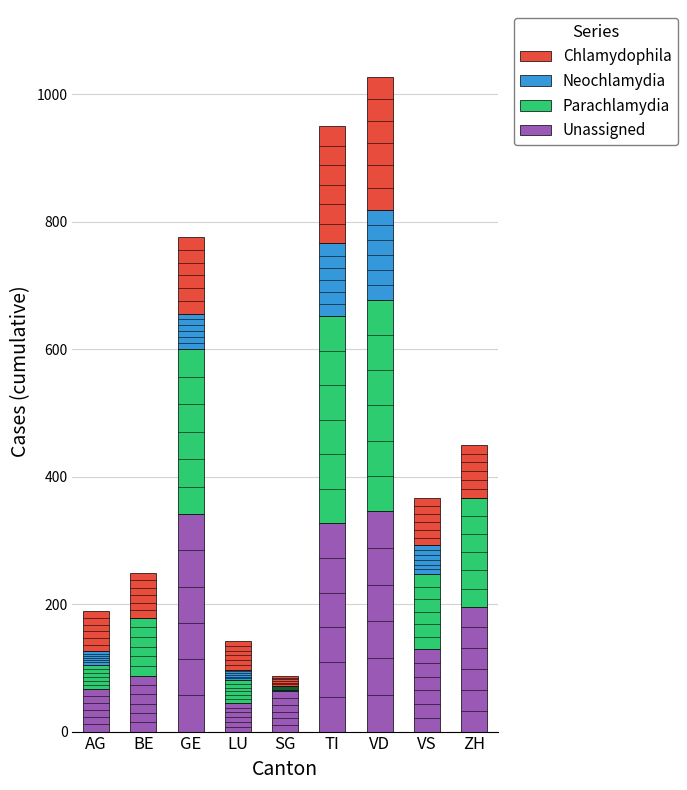

Are the bars grouped side by side (vs. stacked)?

No